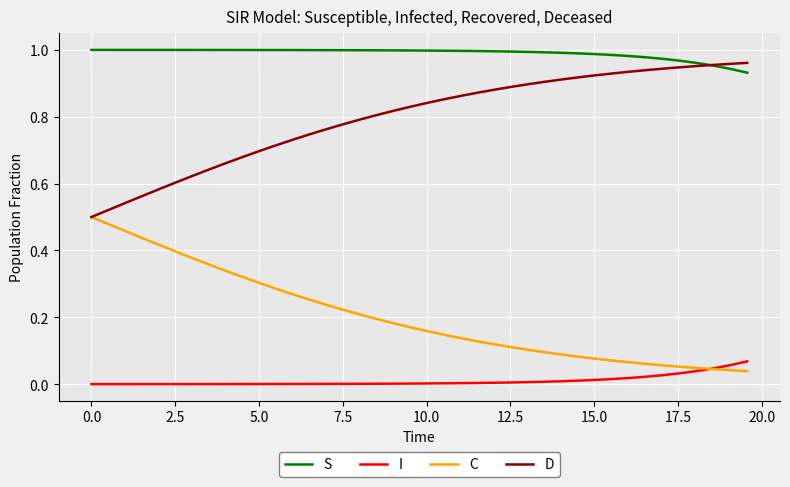

List the series in order of their overall mean, highest first.

S, D, C, I